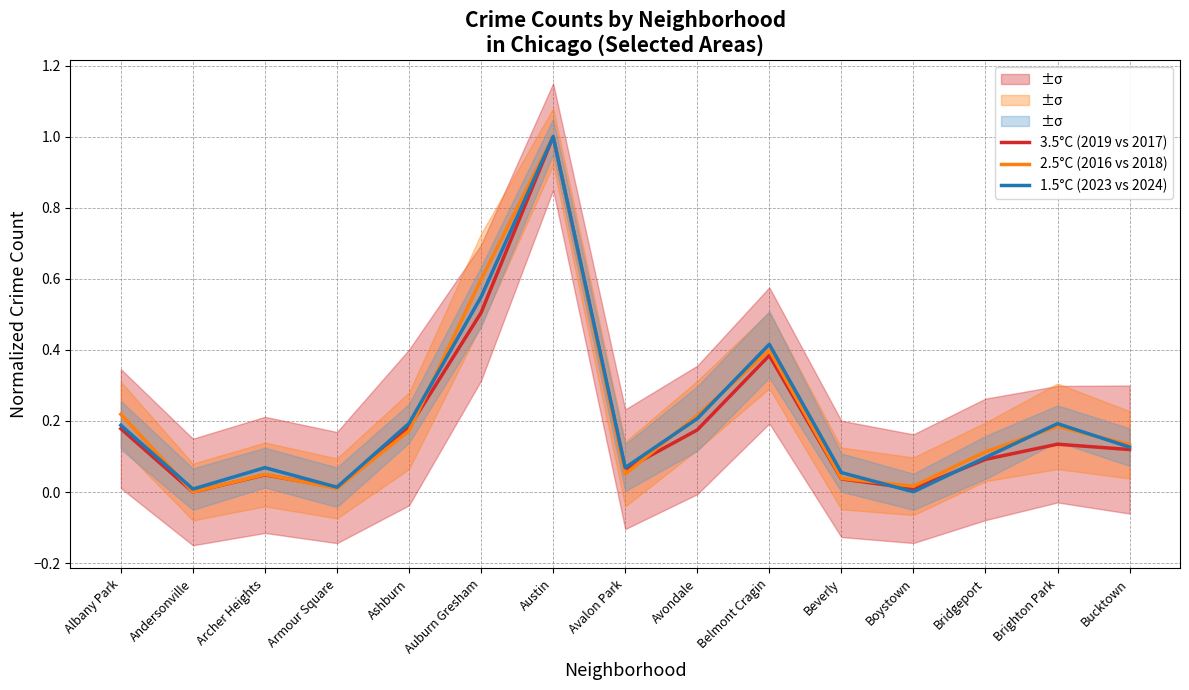

Count the number of data series in this chart.

3